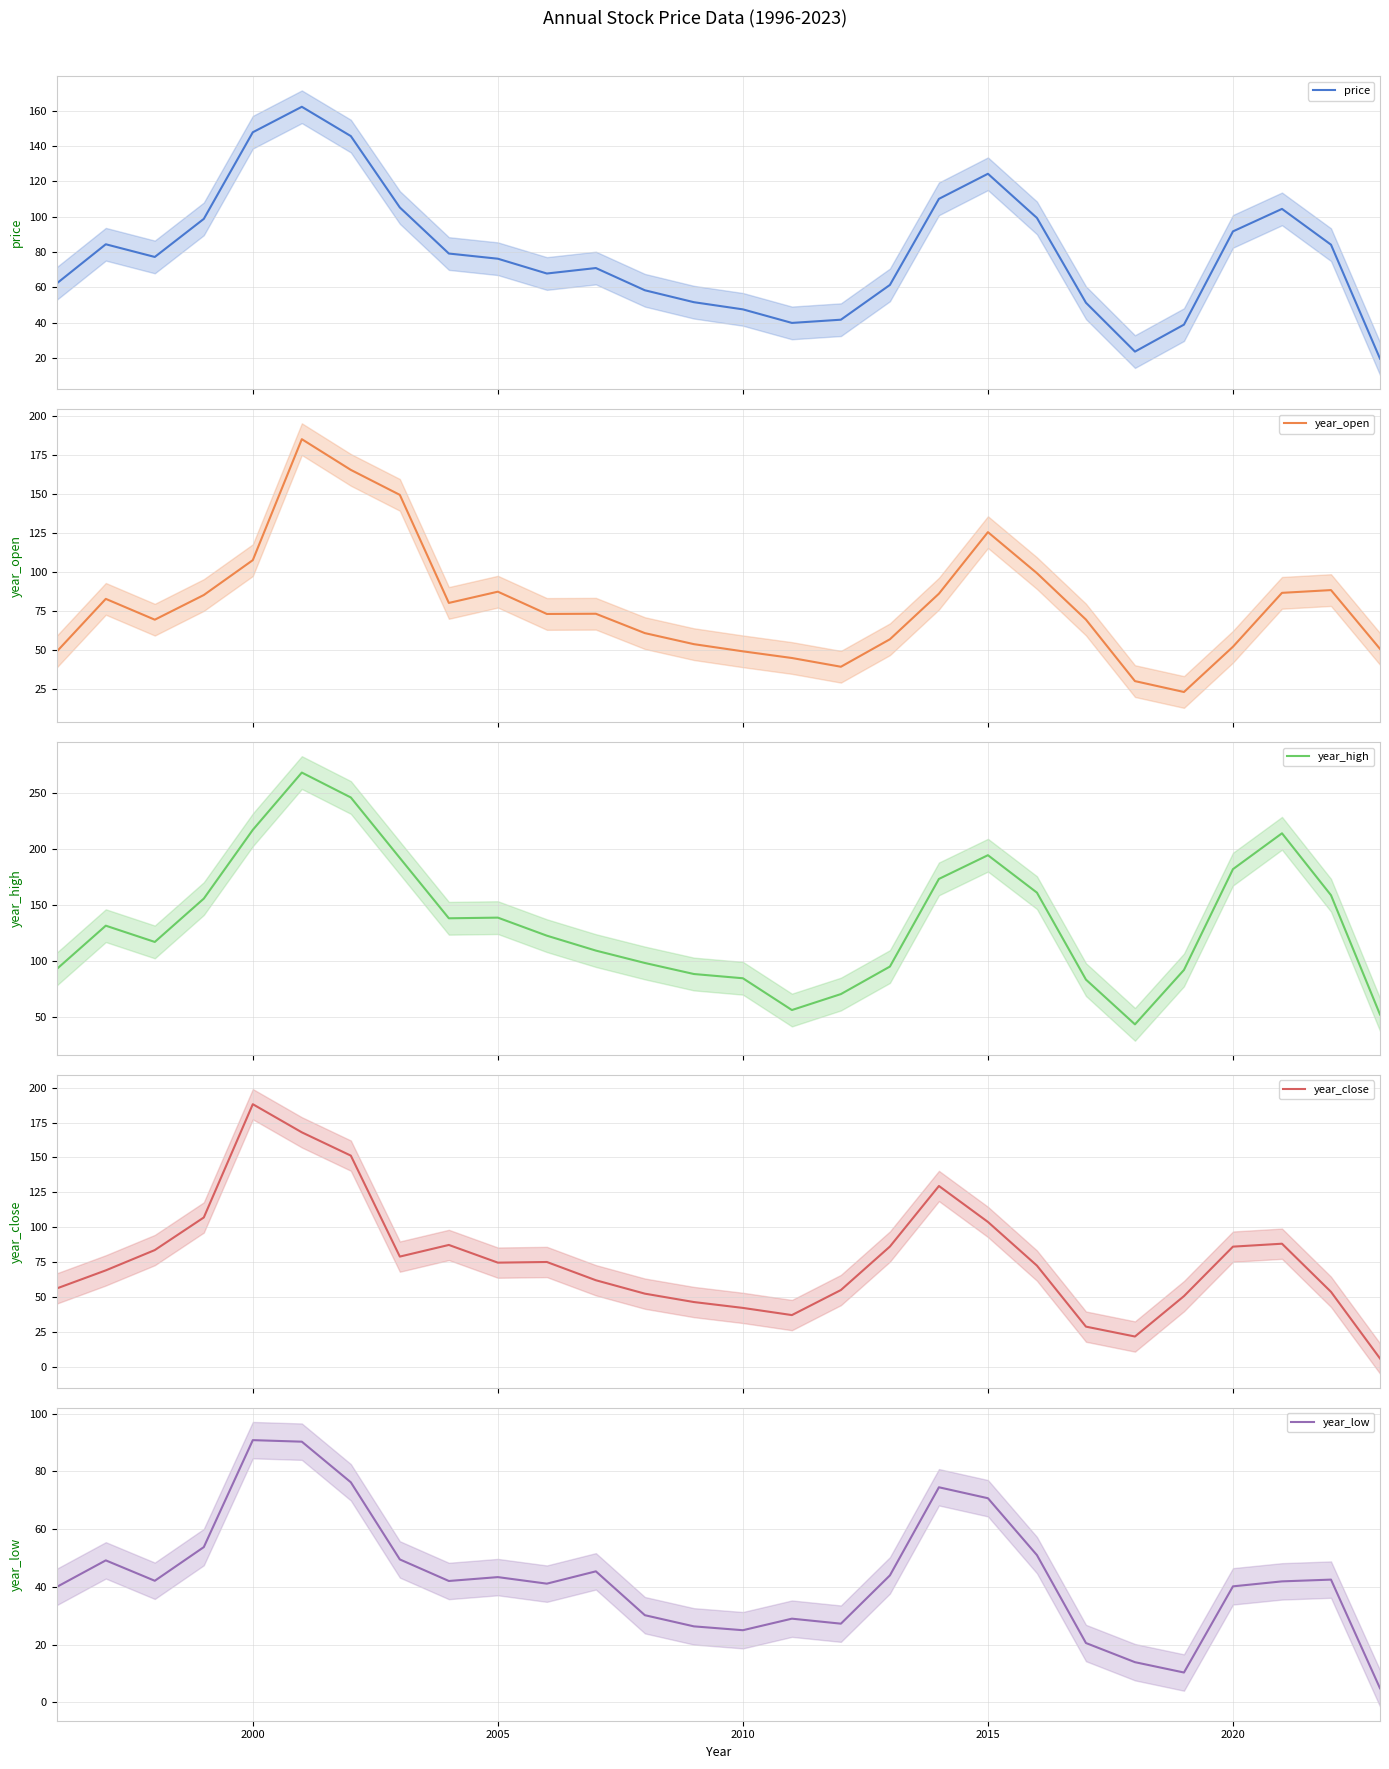

Is it true that year_low equals 139.0 at 2000?

False